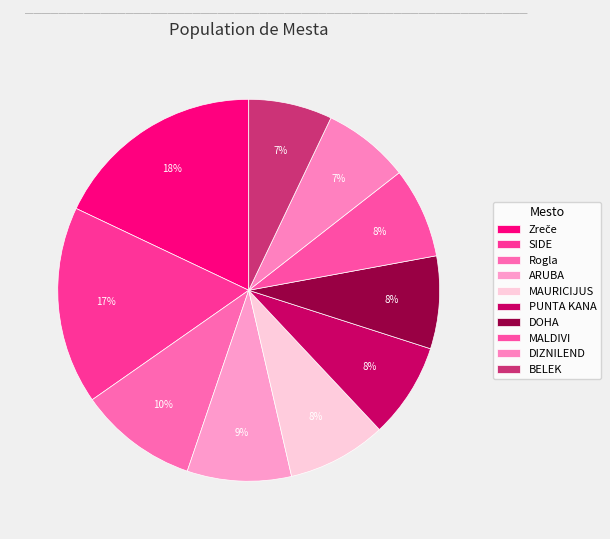

How many segments does this pie chart have?

10